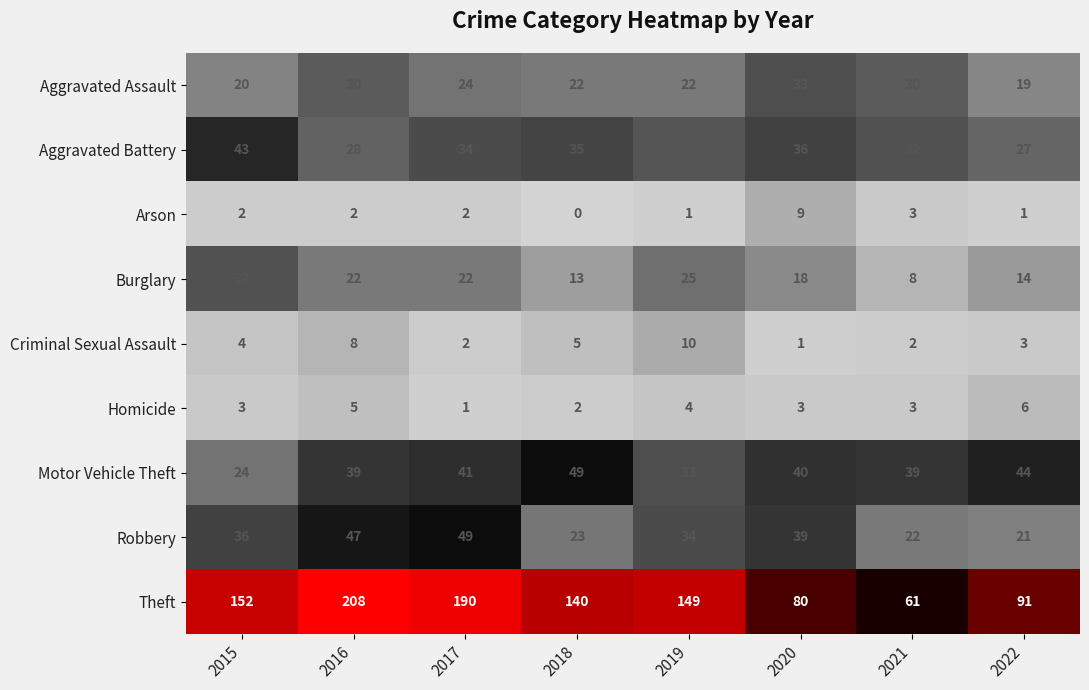

What is the highest value of the Aggravated Battery series?

43